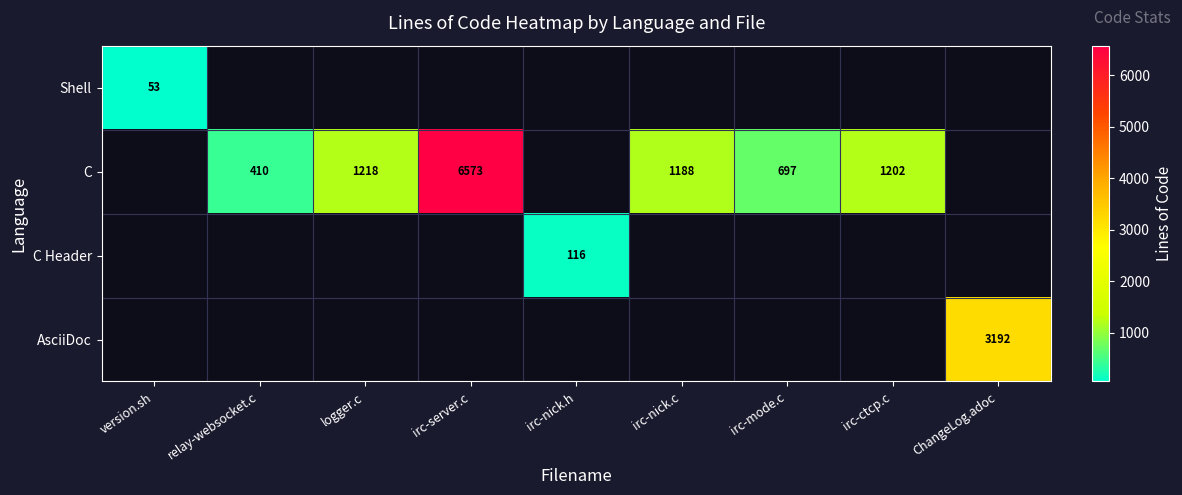

True or false: C Header has a value of 116 at irc-nick.h.

True